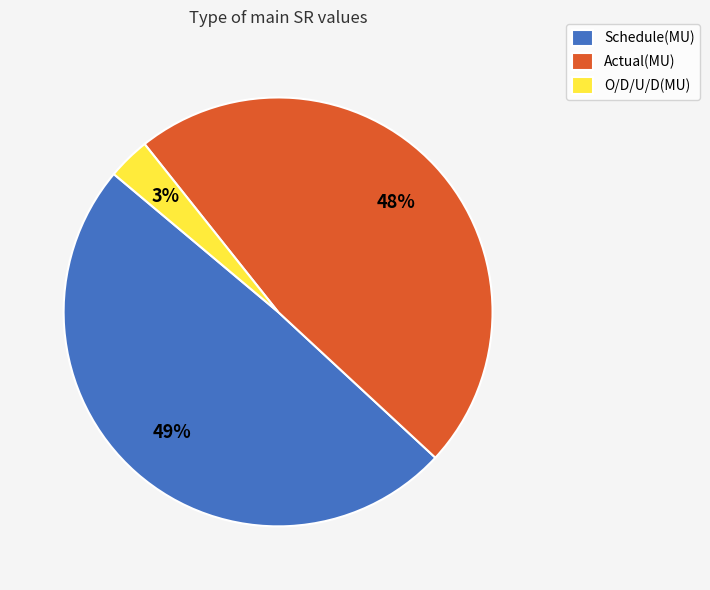

Does O/D/U/D(MU) account for over 50% of the chart?

No